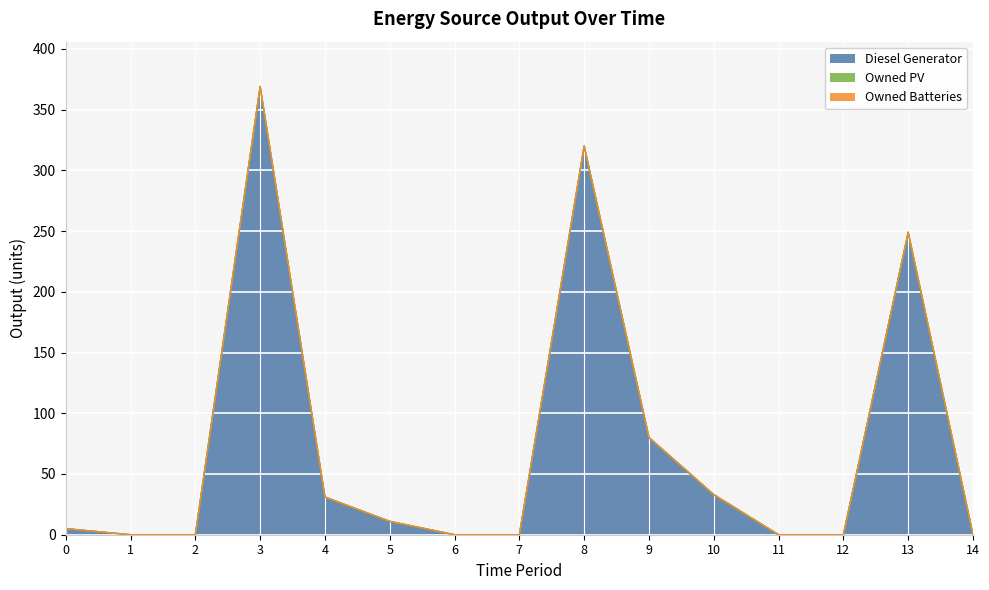

True or false: Owned PV and Diesel Generator intersect in this chart.

False